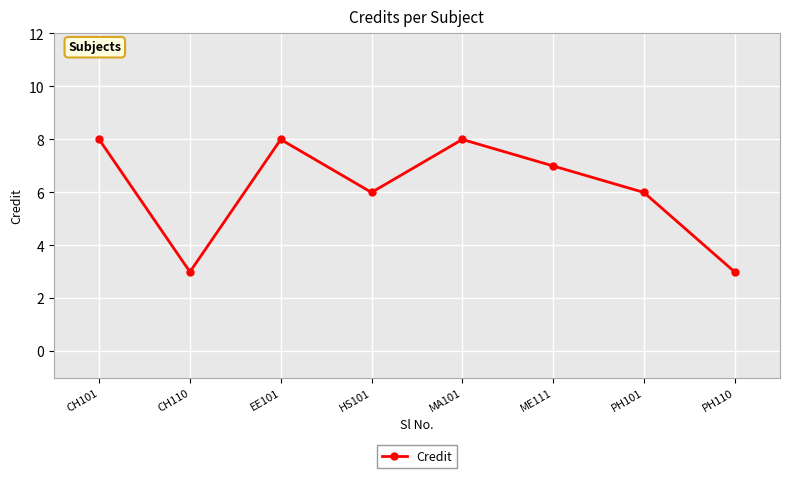

Approximately how many times larger is the value at ME111 compared to MA101?

0.9